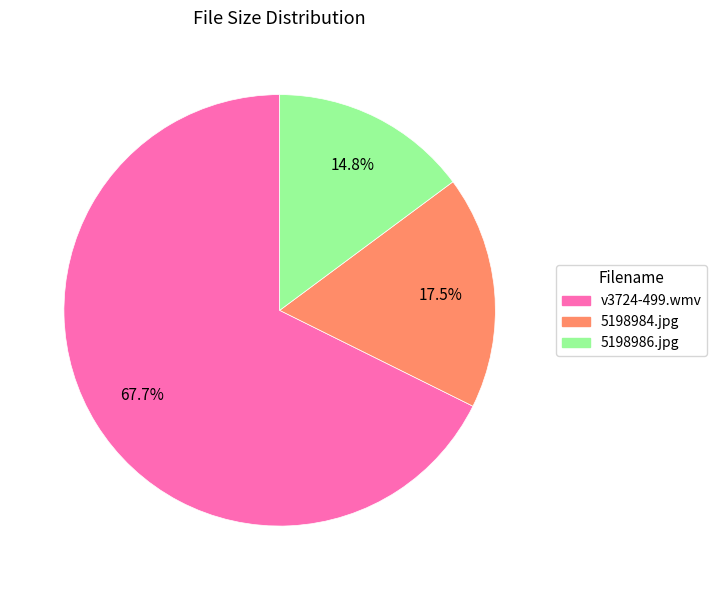

Rank the categories by value from highest to lowest.

v3724-499.wmv, 5198984.jpg, 5198986.jpg